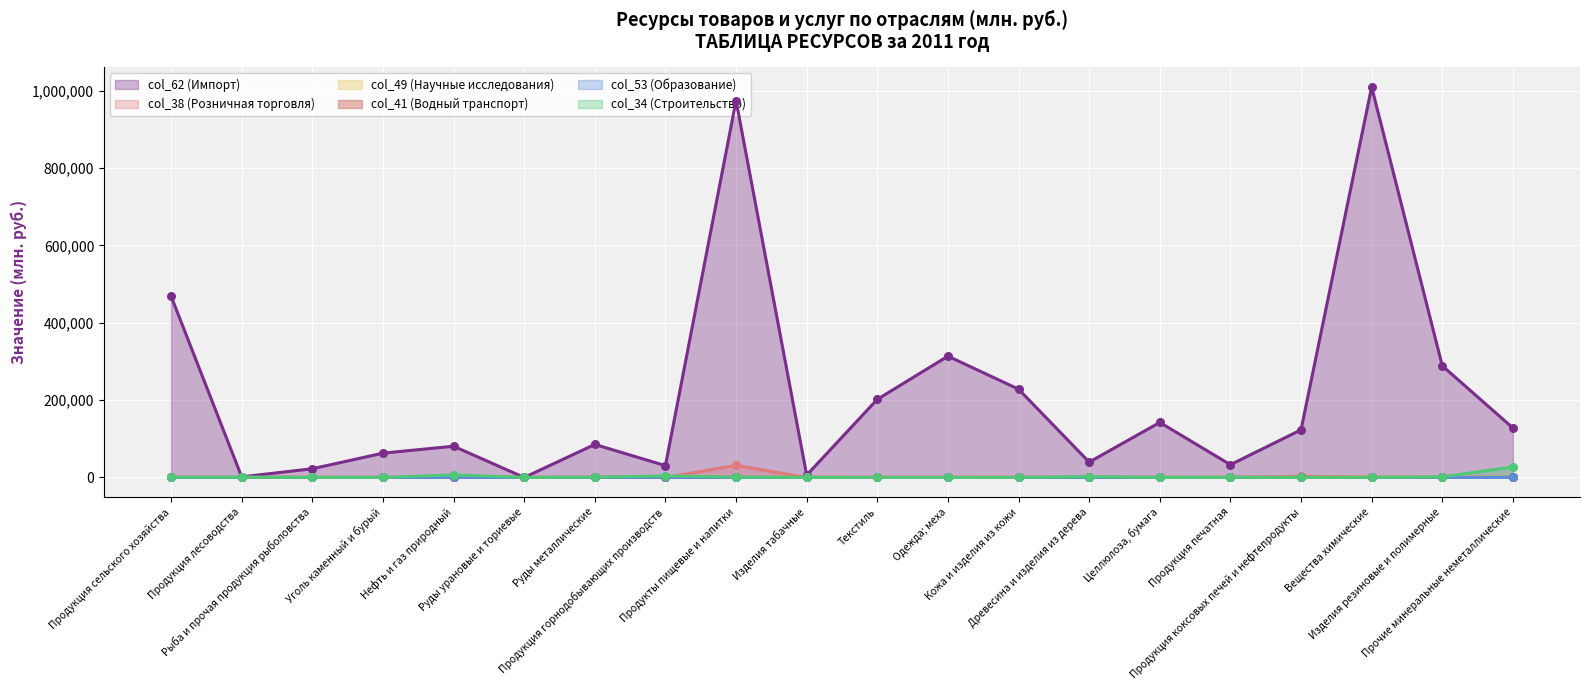

What are all the series names shown in the legend?

col_62 (Импорт), col_38 (Розничная торговля), col_49 (Научные исследования), col_41 (Водный транспорт), col_53 (Образование), col_34 (Строительство)